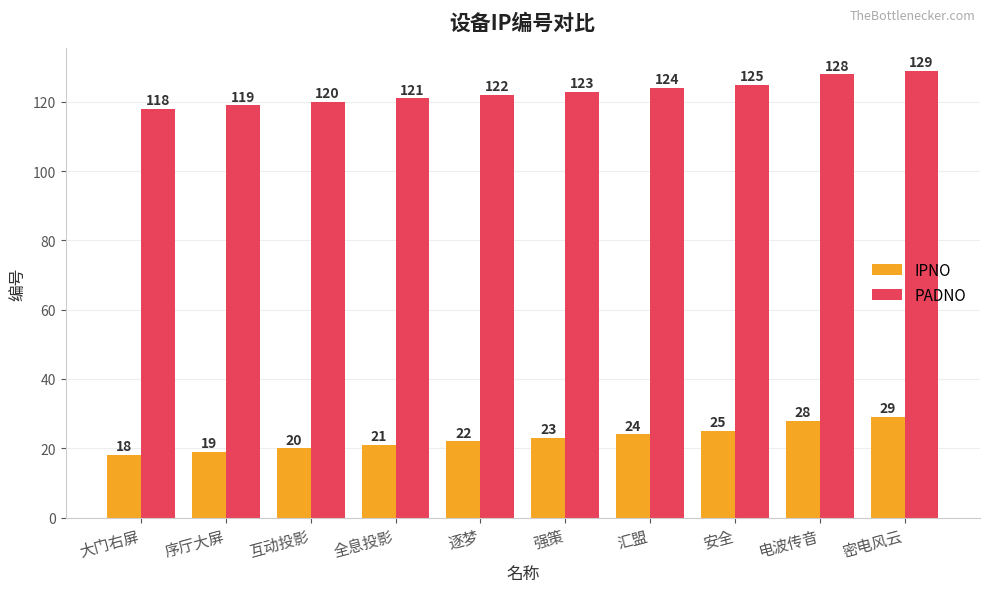

Is it true that PADNO equals 175 at 电波传音?

False